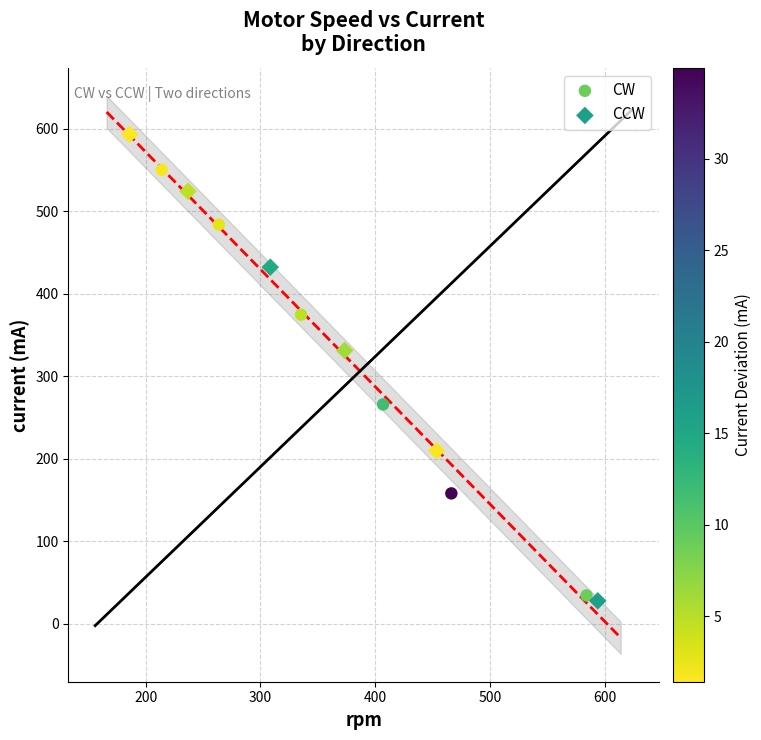

Which series contains the highest Y value?

CCW